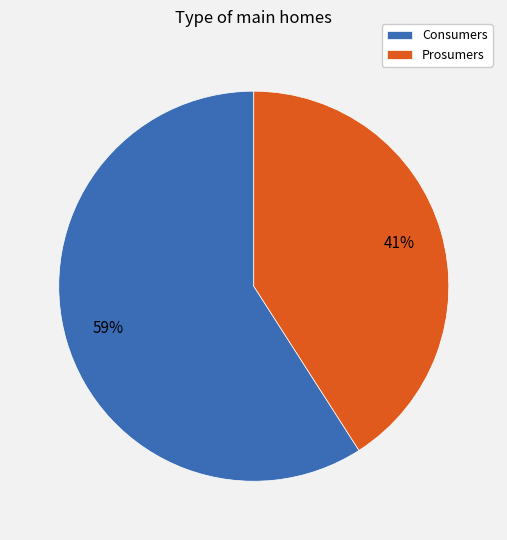

What is the ratio of the value at Prosumers to the value at Consumers?

0.7